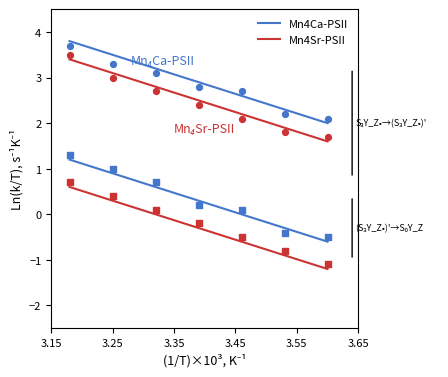

Which series contains the lowest Y value?

Mn4Sr-PSII